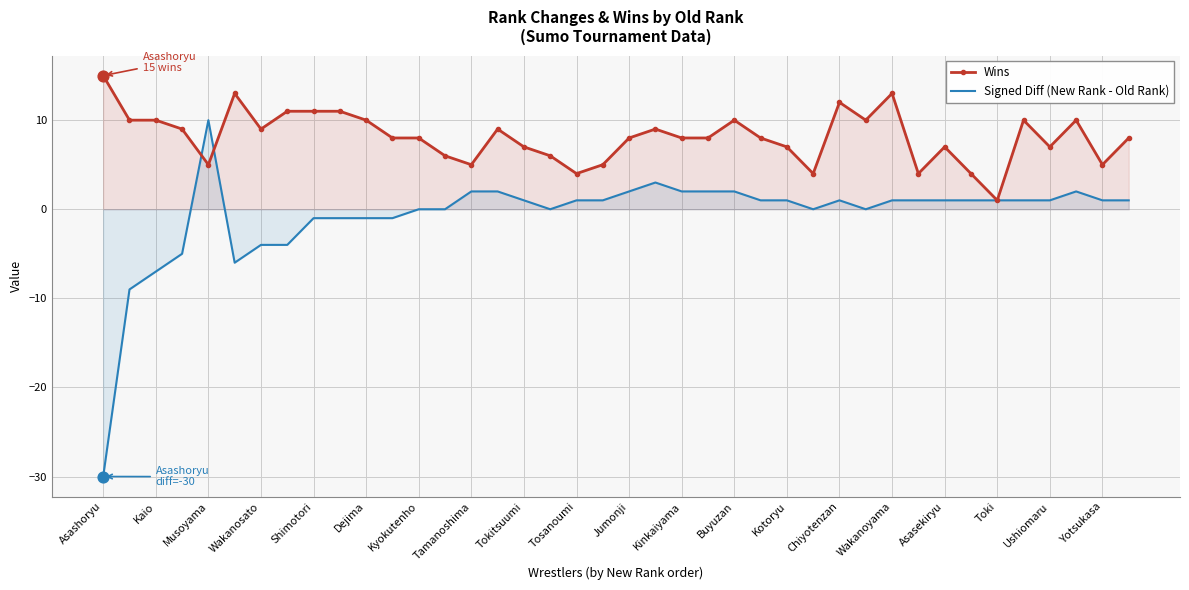

Which series reaches the maximum Y coordinate?

Wins